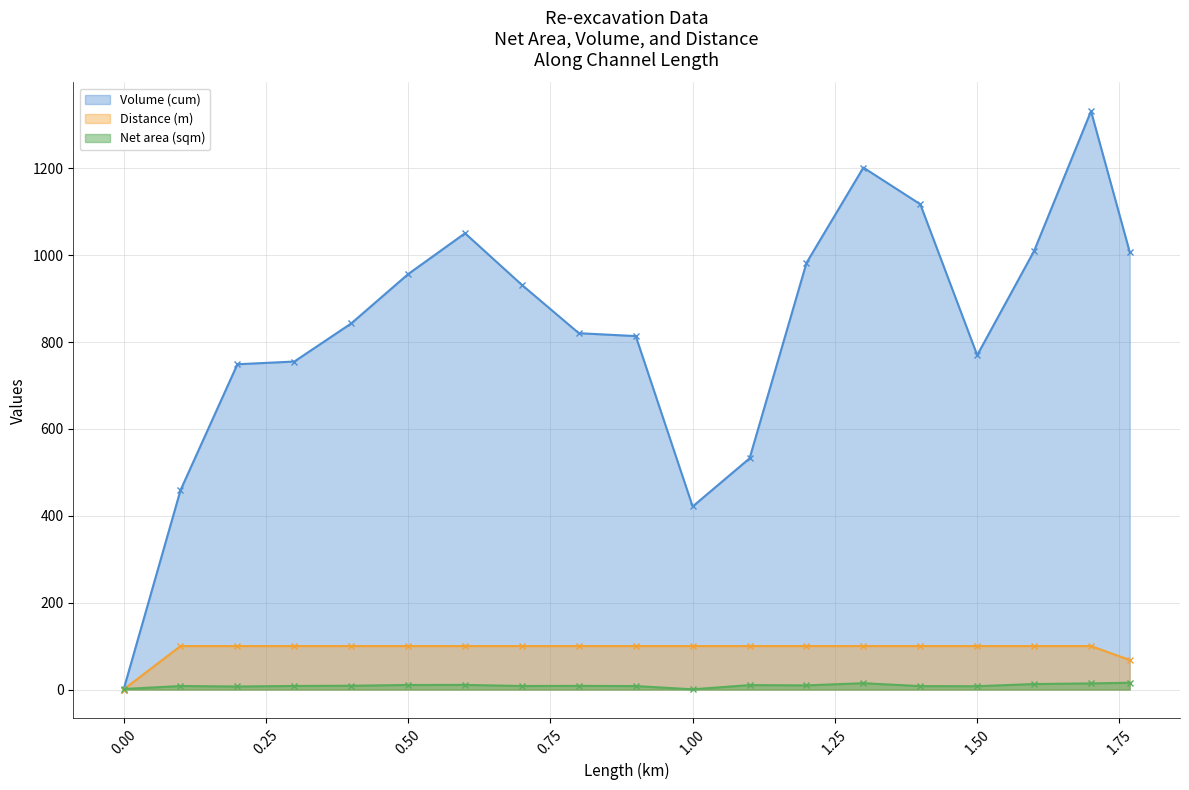

True or false: Distance (m) and Volume (cum) cross at least once.

False